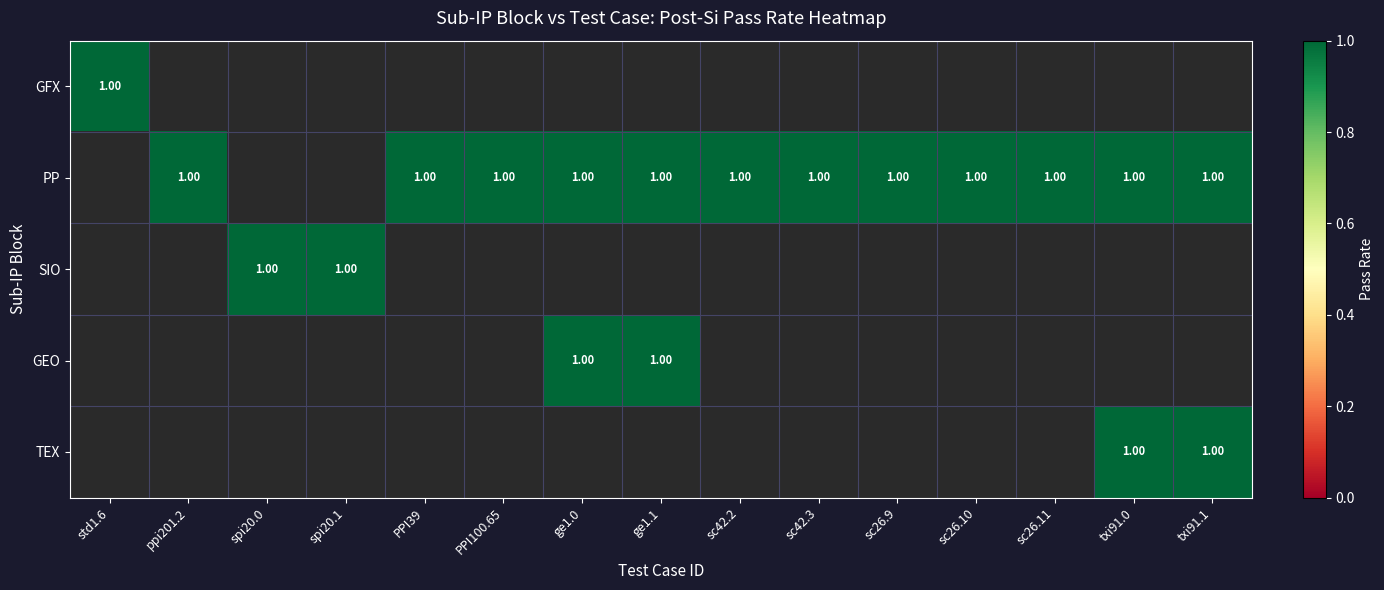

Reading left to right, extract all data points from this chart.

GFX: 1	0	0	0	0	0	0	0	0	0	0	0	0	0	0
PP: 0	1	0	0	1	1	1	1	1	1	1	1	1	1	1
SIO: 0	0	1	1	0	0	0	0	0	0	0	0	0	0	0
GEO: 0	0	0	0	0	0	1	1	0	0	0	0	0	0	0
TEX: 0	0	0	0	0	0	0	0	0	0	0	0	0	1	1